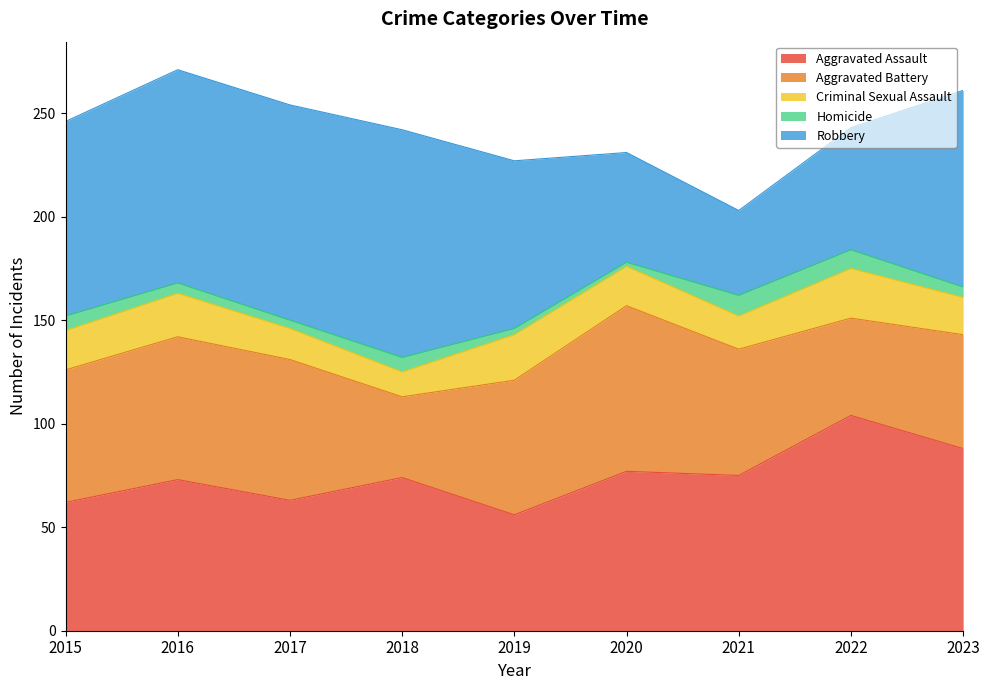

Which has a higher value, 2023 or 2021?

2023